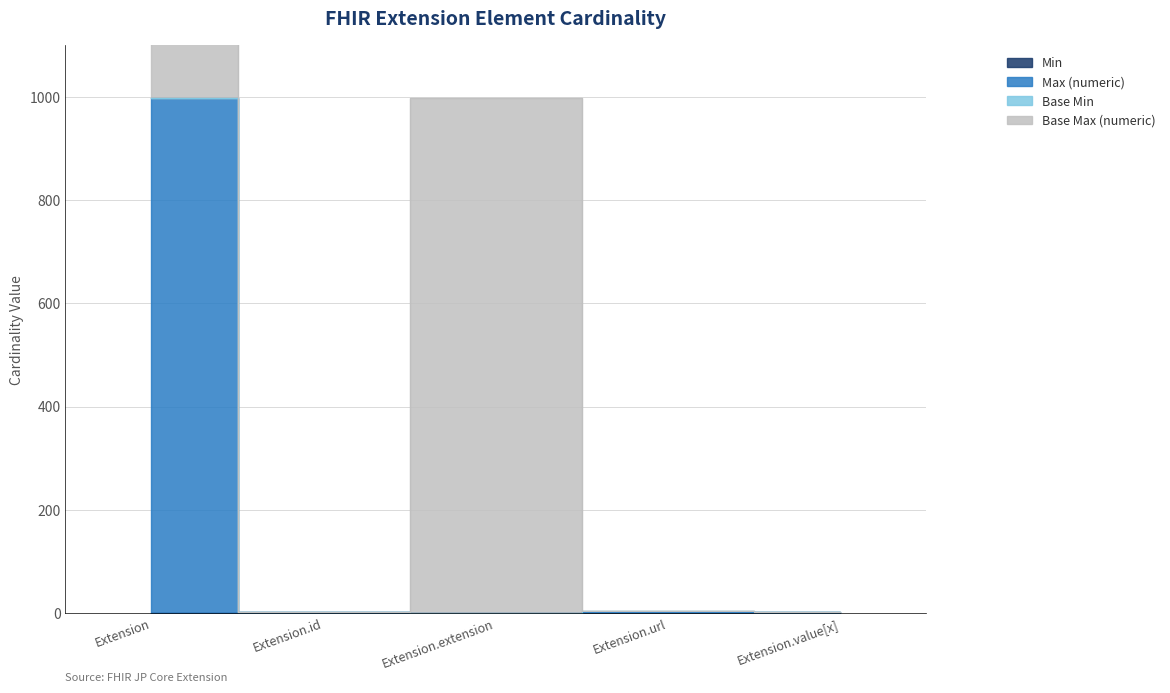

What position from the right is Extension.value[x]?

1